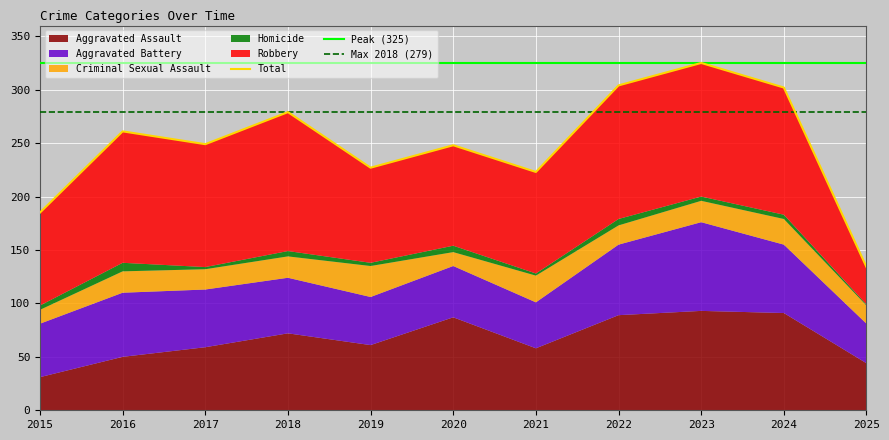

What is the average value of the Aggravated Battery series?

55